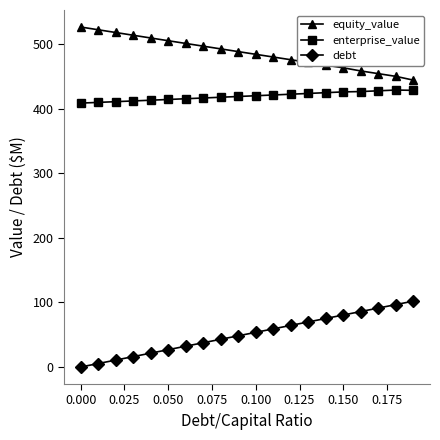

What is the sum of all debt values?

1020.9